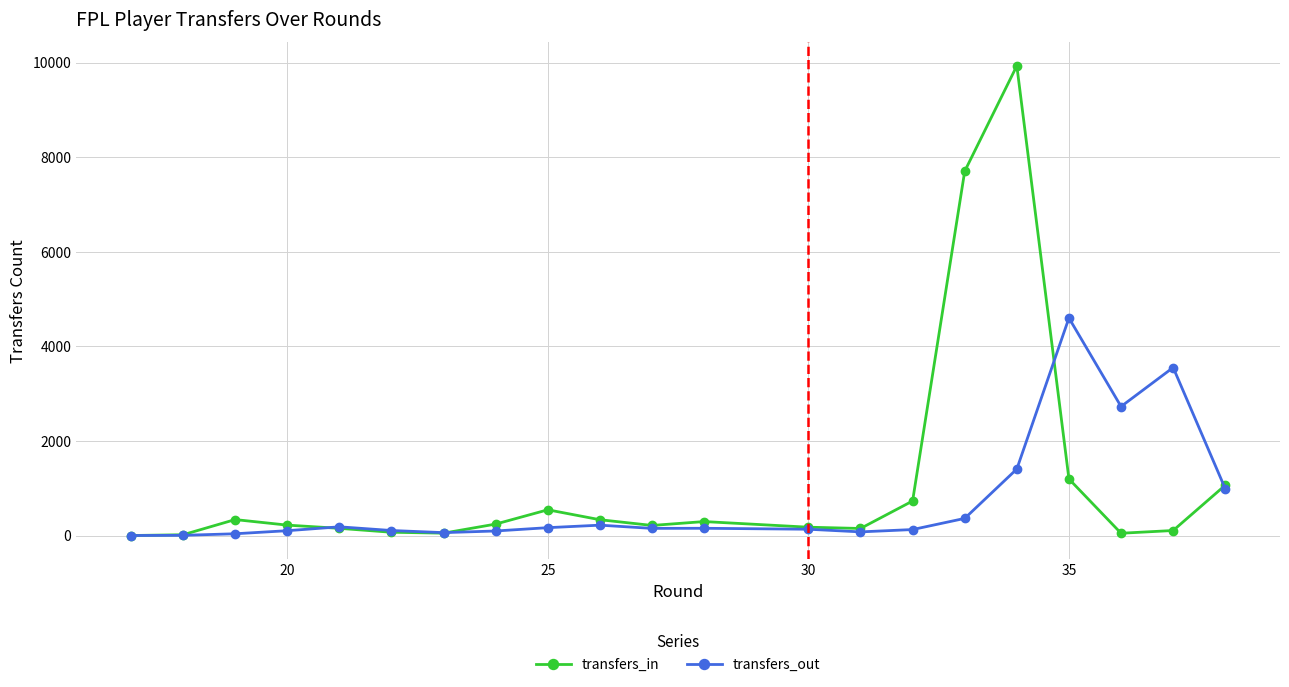

What is the highest value of the transfers_in series?

9933